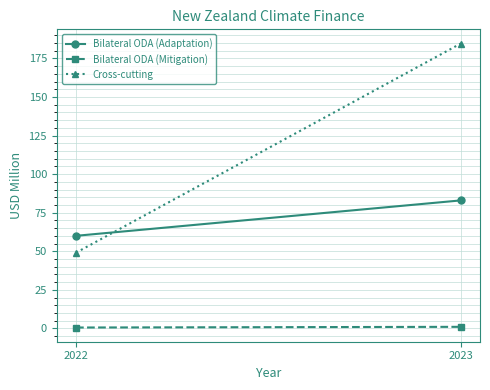

Reading left to right, extract all data points from this chart.

Bilateral ODA (Adaptation): 2022=60.0	2023=83.0
Bilateral ODA (Mitigation): 2022=0.6	2023=1.0
Cross-cutting: 2022=49.1	2023=184.7